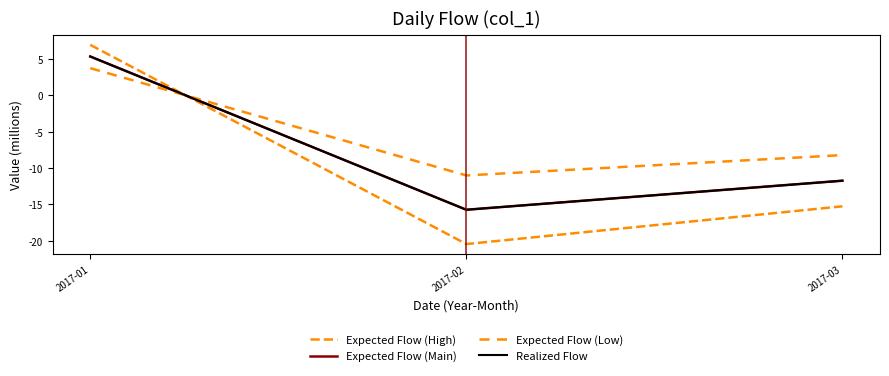

Where is Realized Flow nearest to the value -5?

2017-03